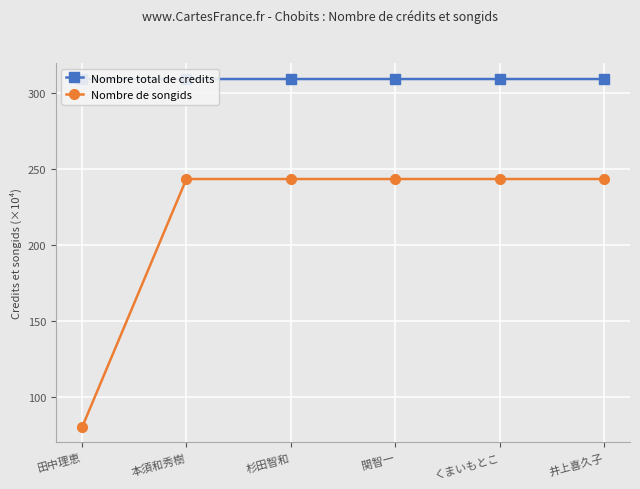

Which category has the highest value in the Nombre total de credits series?

本須和秀樹